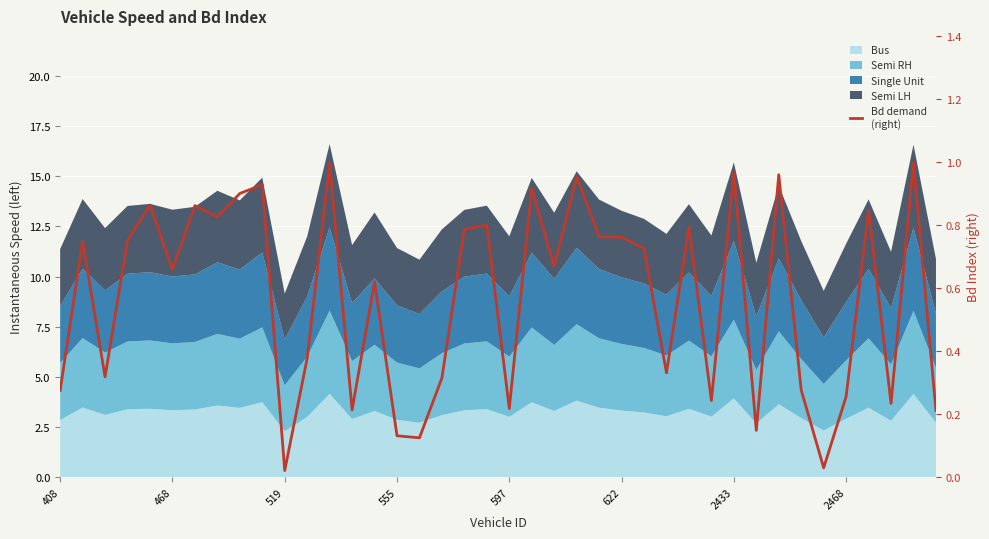

How many lines are shown in the chart?

1